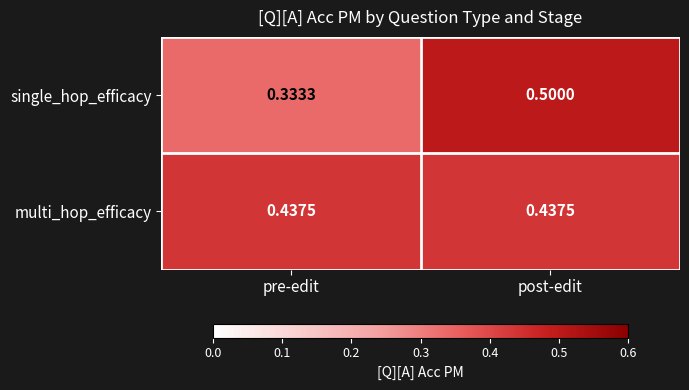

Where is single_hop_efficacy nearest to the value 0?

pre-edit